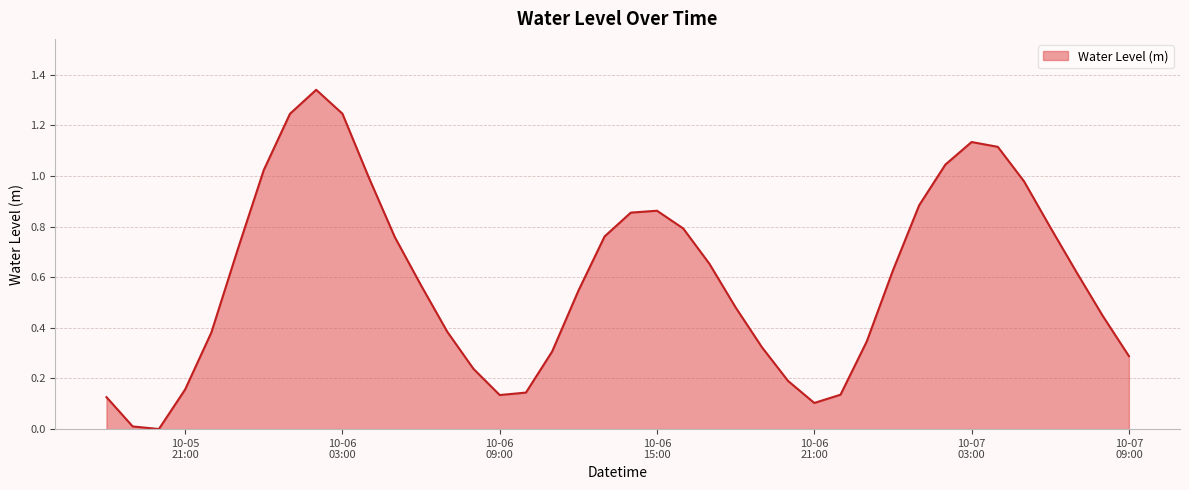

What is the label of the 14th point from the right?

2023-10-06 20:00:00